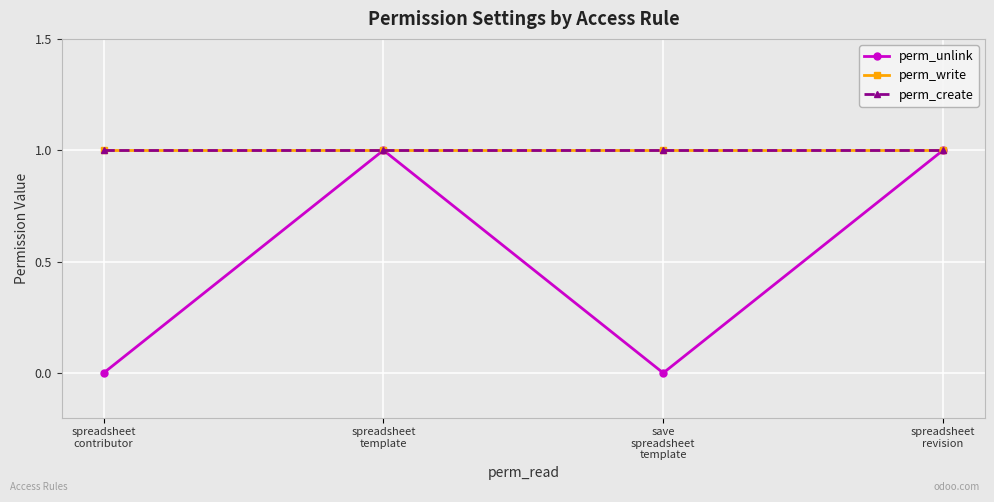

At spreadsheet
template, list the series in order from largest to smallest.

perm_unlink, perm_write, perm_create